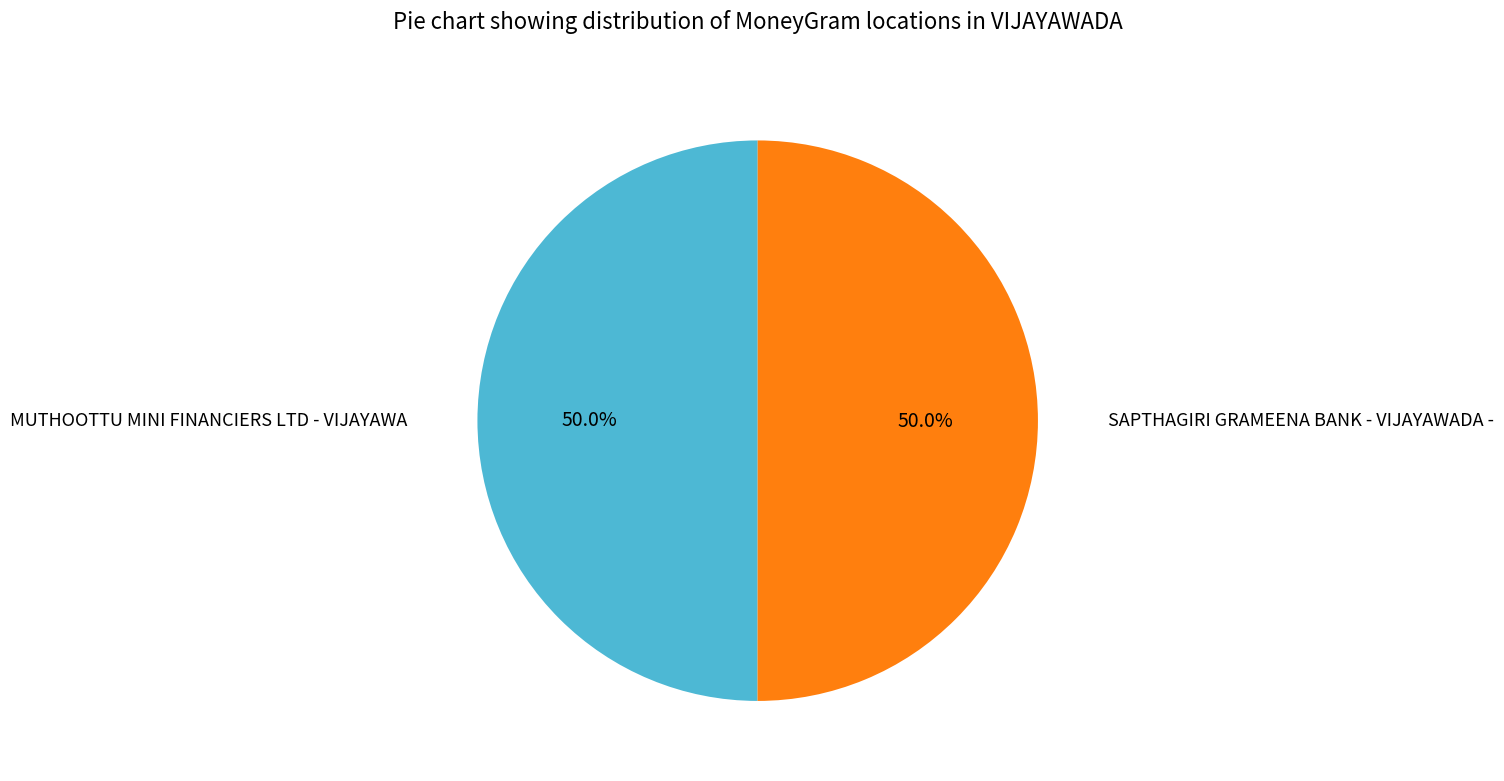

What percentage is NOT represented by MUTHOOTTU MINI FINANCIERS LTD - VIJAYAWA?

50.0%